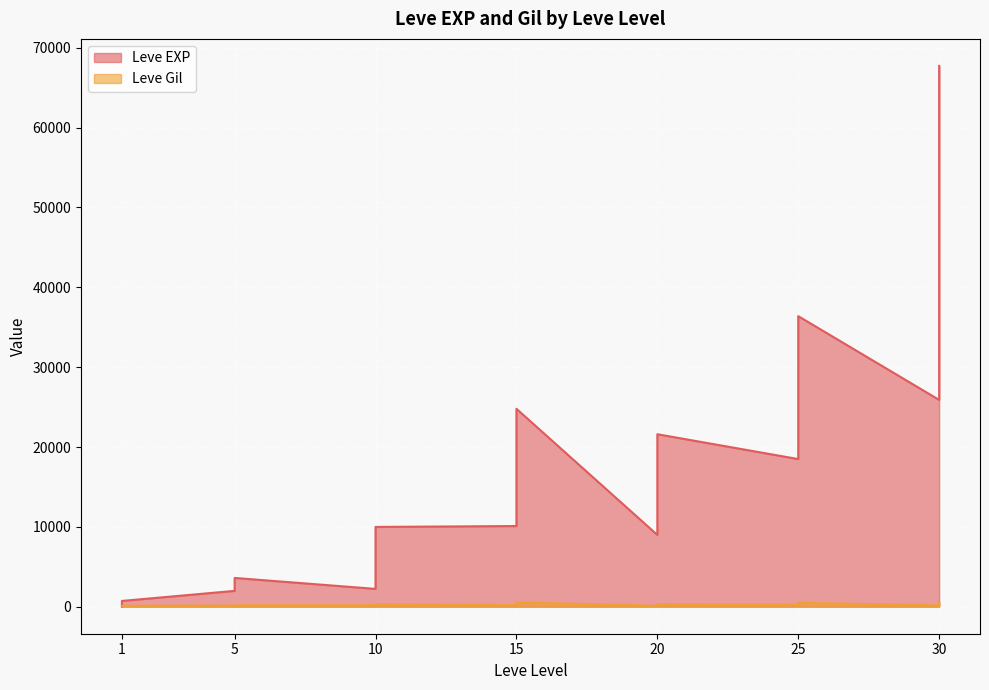

Which series has the largest range (max minus min)?

Leve EXP